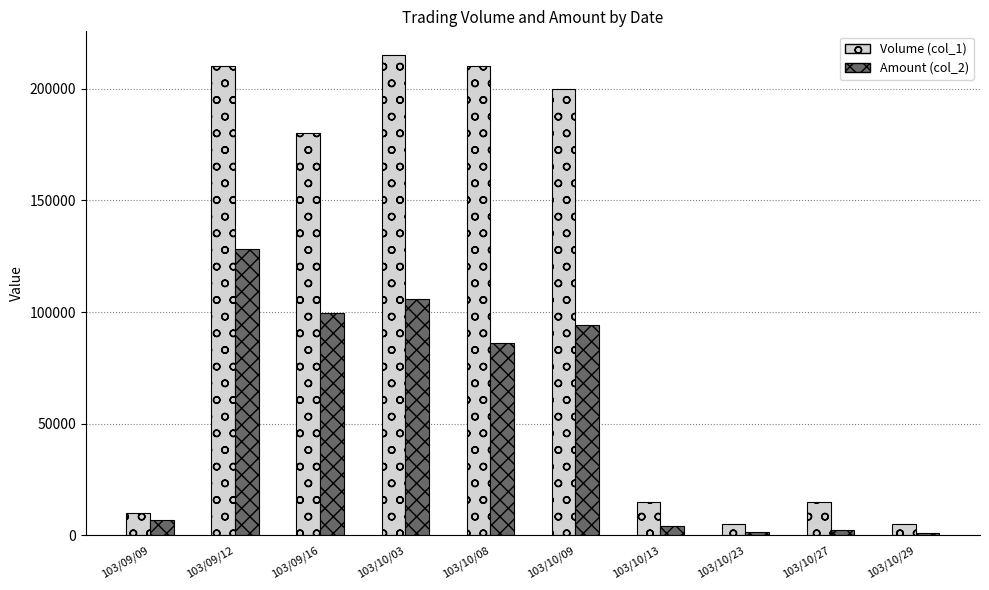

Is the value of Volume (col_1) at 103/10/09 greater than the value of Amount (col_2) at 103/10/08?

Yes